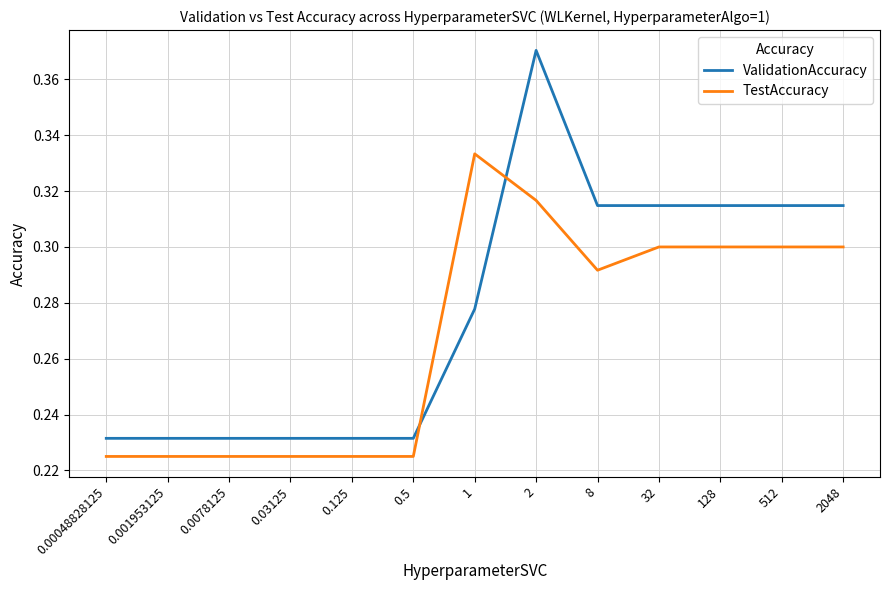

How many lines are shown in the chart?

2